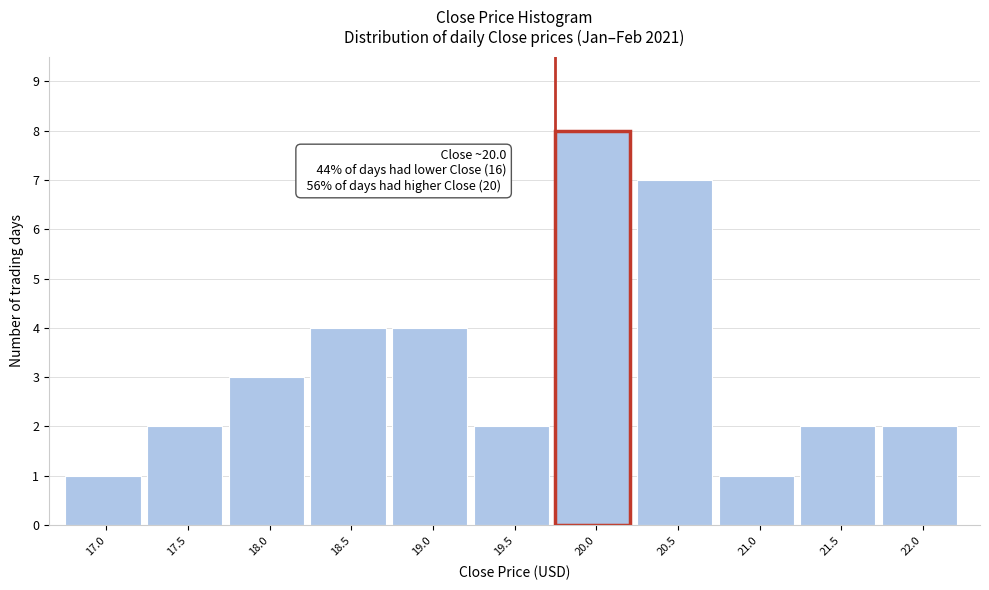

Reading left to right, extract all data points from this chart.

17.0=1	17.5=2	18.0=3	18.5=4	19.0=4	19.5=2	20.0=8	20.5=7	21.0=1	21.5=2	22.0=2